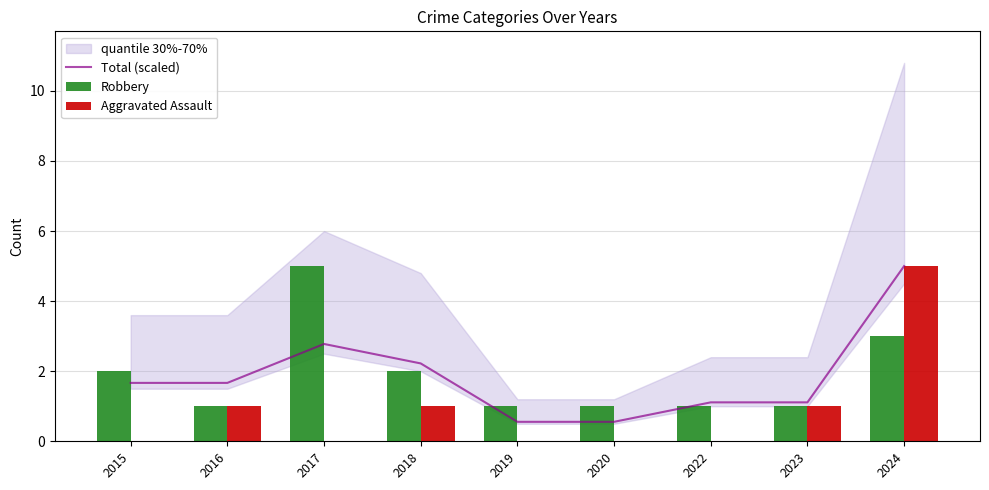

Reading right to left, what are all the values shown in this chart?

Total (scaled): 2024=5.0	2023=1.1	2022=1.1	2020=0.6	2019=0.6	2018=2.2	2017=2.8	2016=1.7	2015=1.7
Robbery: 2024=3.0	2023=1.0	2022=1.0	2020=1.0	2019=1.0	2018=2.0	2017=5.0	2016=1.0	2015=2.0
Aggravated Assault: 2024=5.0	2023=1.0	2022=0.0	2020=0.0	2019=0.0	2018=1.0	2017=0.0	2016=1.0	2015=0.0